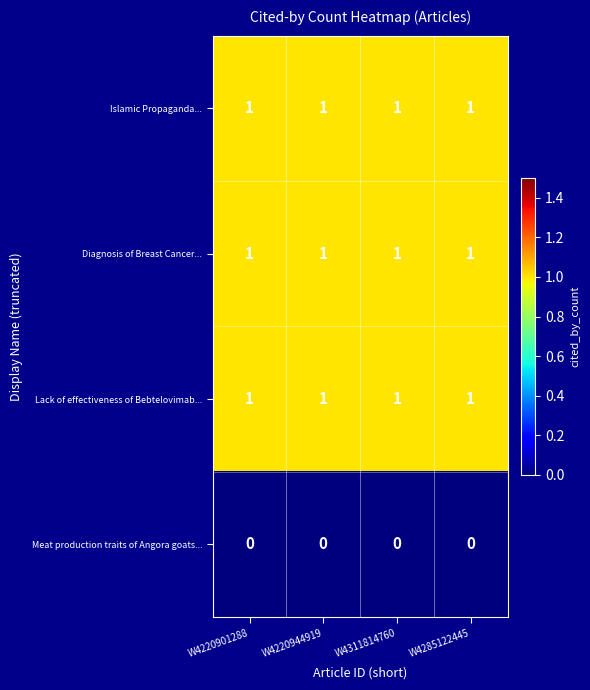

The value of Diagnosis of Breast Cancer... at W4220944919 is 2. True or false?

False